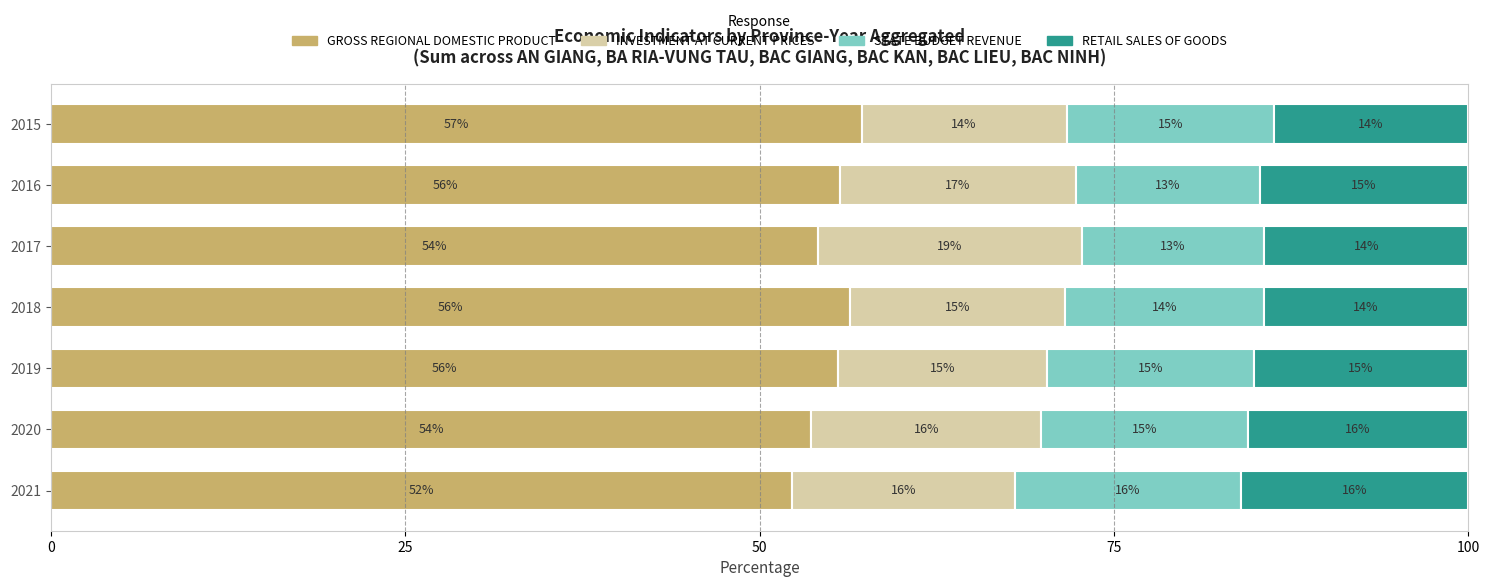

The GROSS REGIONAL DOMESTIC PRODUCT series shows 76.3 at 2020. True or false?

False